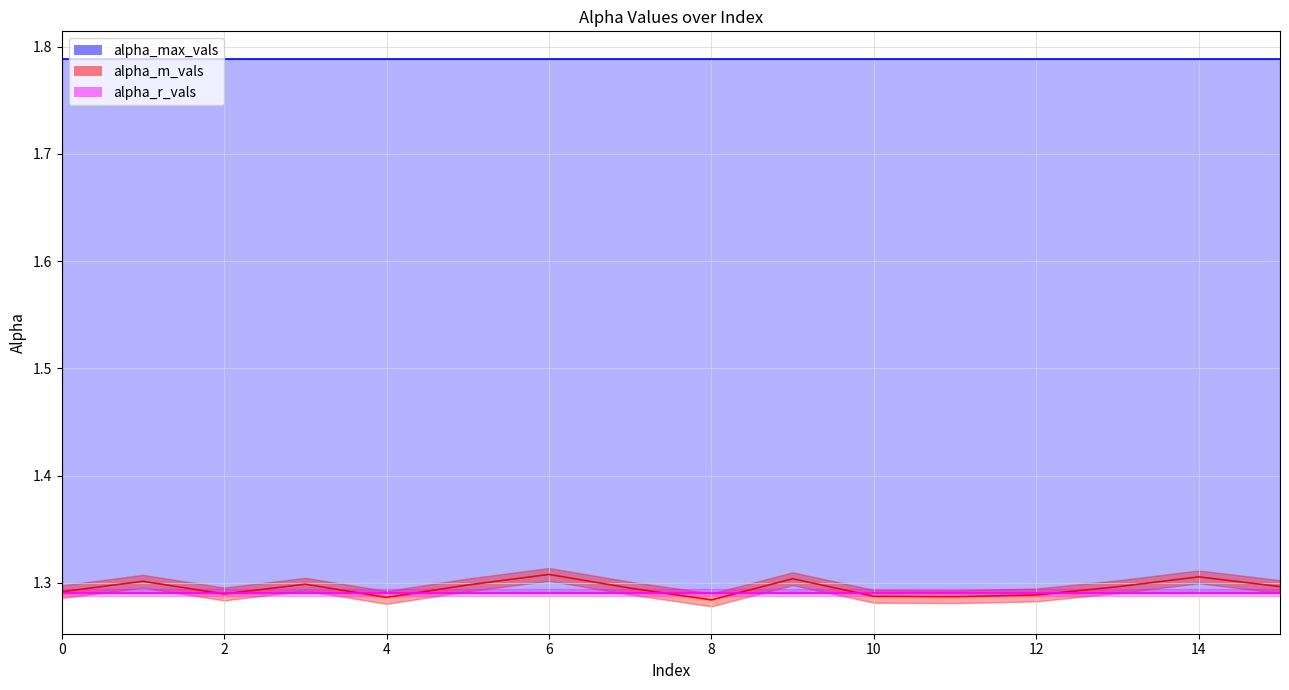

List the labels in order of alpha_r_vals value, smallest first.

0, 1, 2, 3, 4, 5, 6, 7, 8, 9, 10, 11, 12, 13, 14, 15